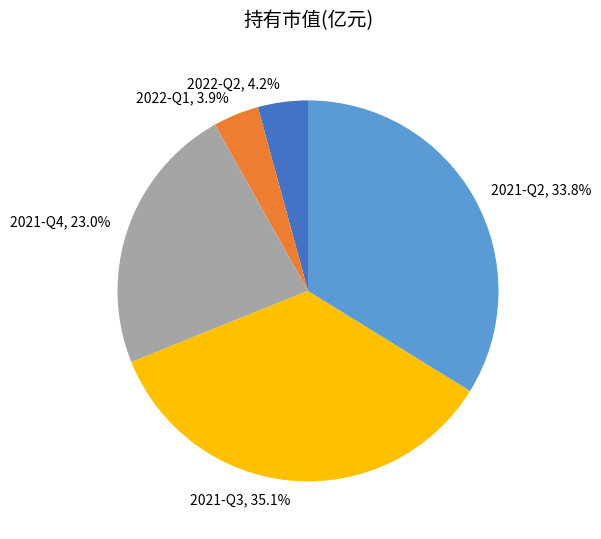

To the nearest percent, what percentage of the pie is 2021-Q4?

23%